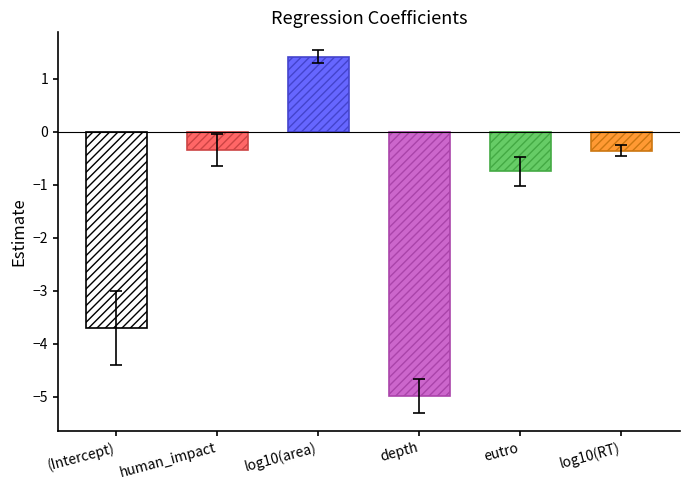

At which category is the sum across all series the highest?

log10(area)